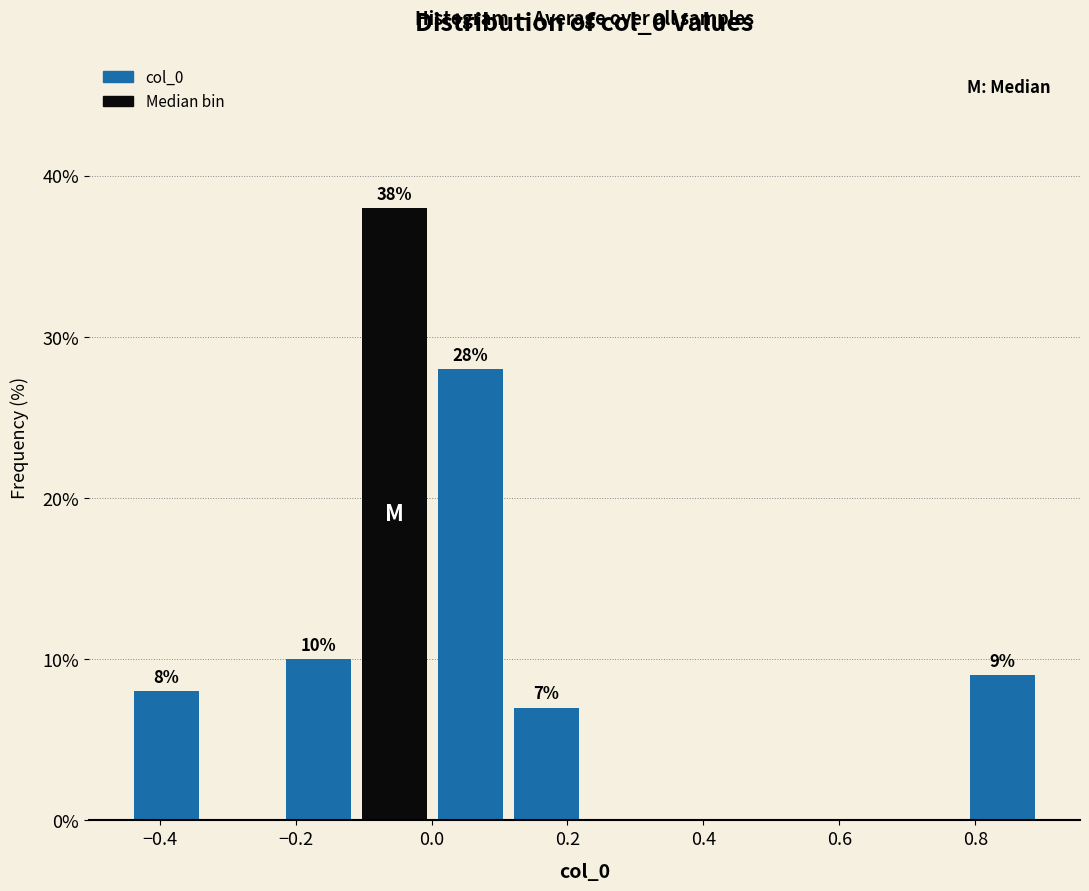

Which range on the x-axis has the tallest bar?

-0.12 to 0.00